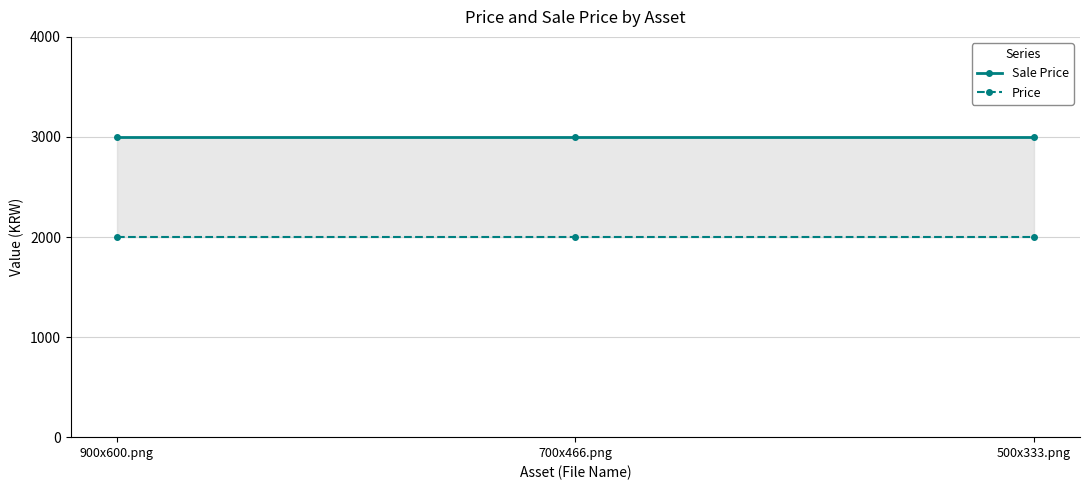

Which category has the lowest value in the Sale Price series?

900x600.png